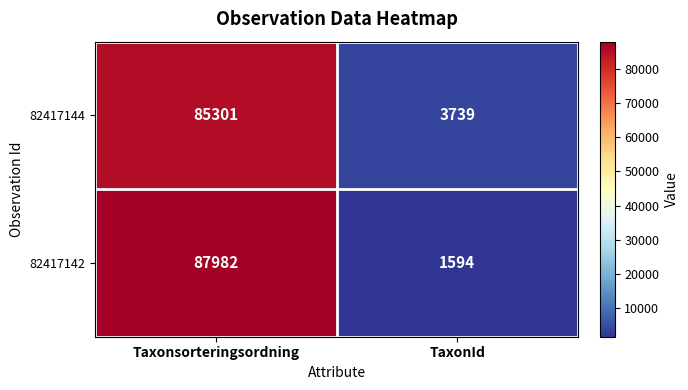

What is the difference between the 82417142 values at TaxonId and Taxonsorteringsordning?

86388